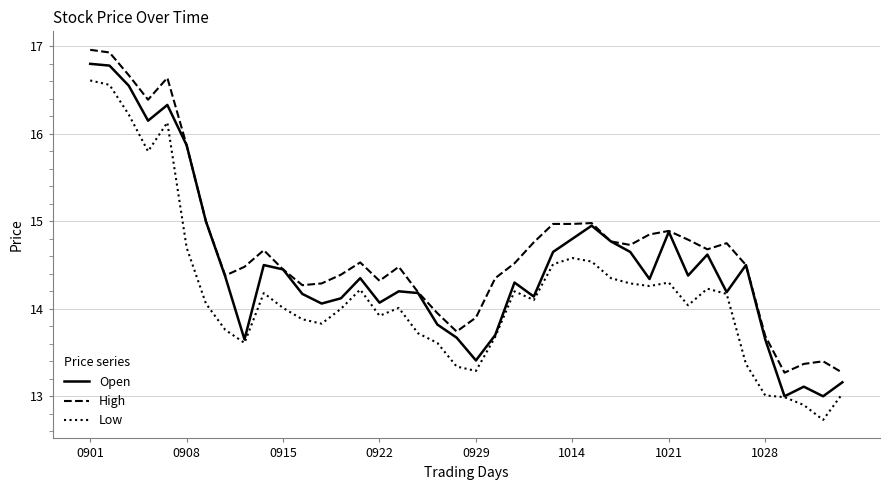

List the series in order of their overall mean, highest first.

High, Open, Low